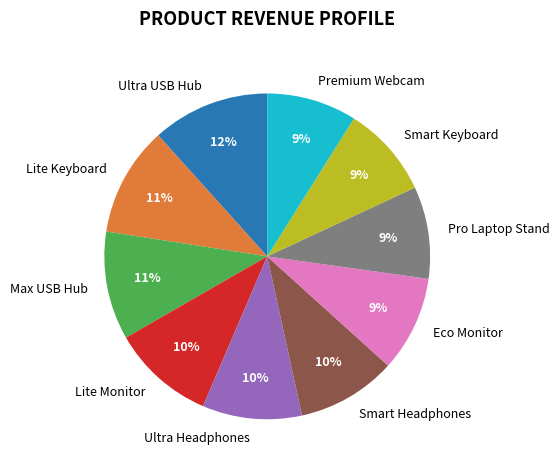

Is there any slice that represents more than half of the pie?

No